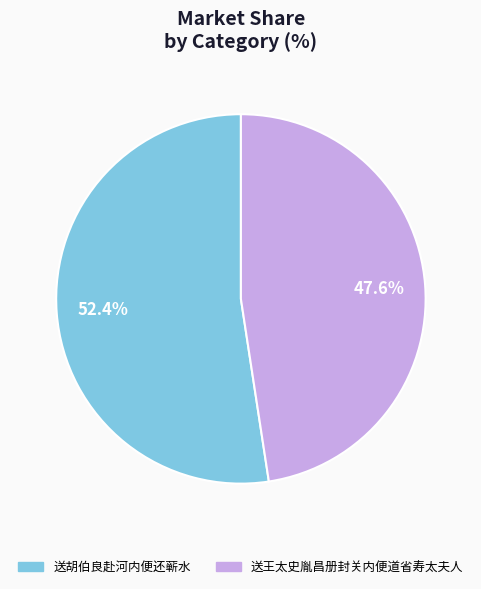

To the nearest percent, what is the difference between the 送王太史胤昌册封关内便道省寿太夫人 and 送胡伯良赴河内便还蕲水 slice percentages?

5%